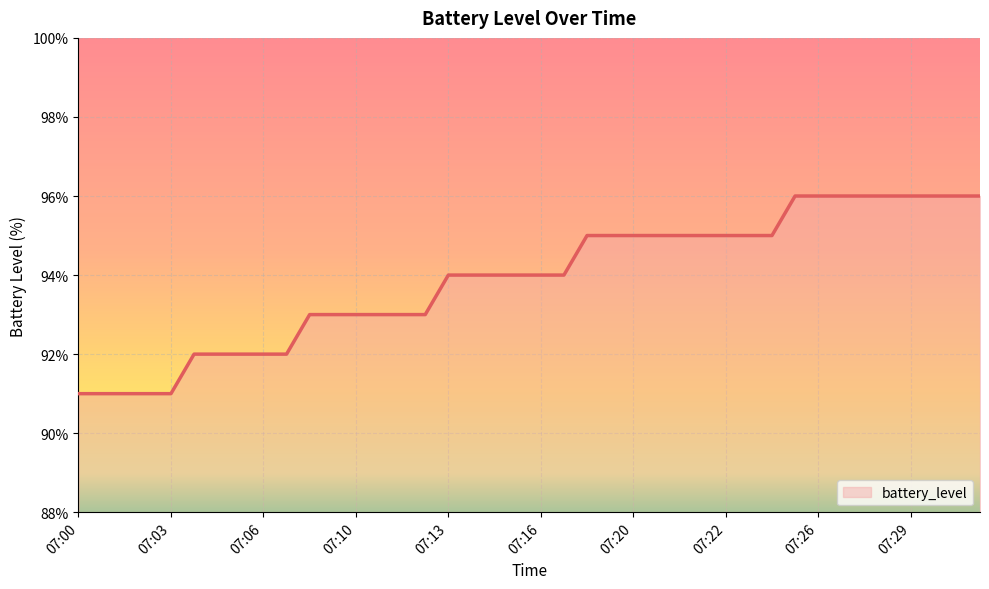

What is the difference between the maximum and minimum values?

5